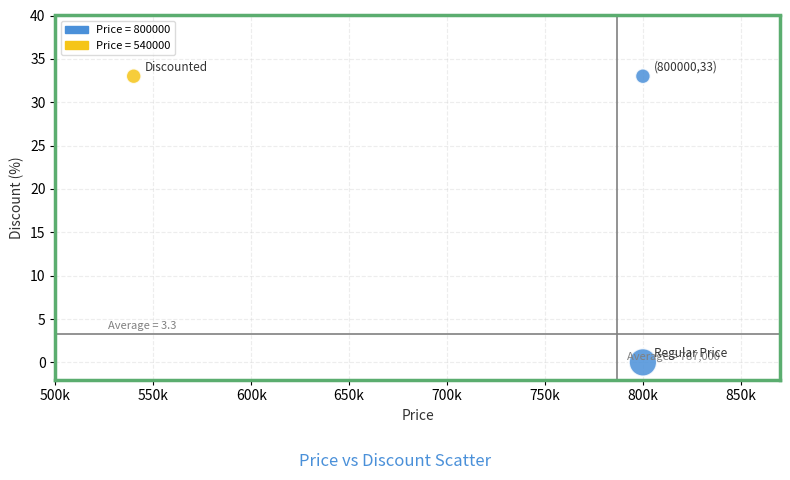

What is the average X value?

713333